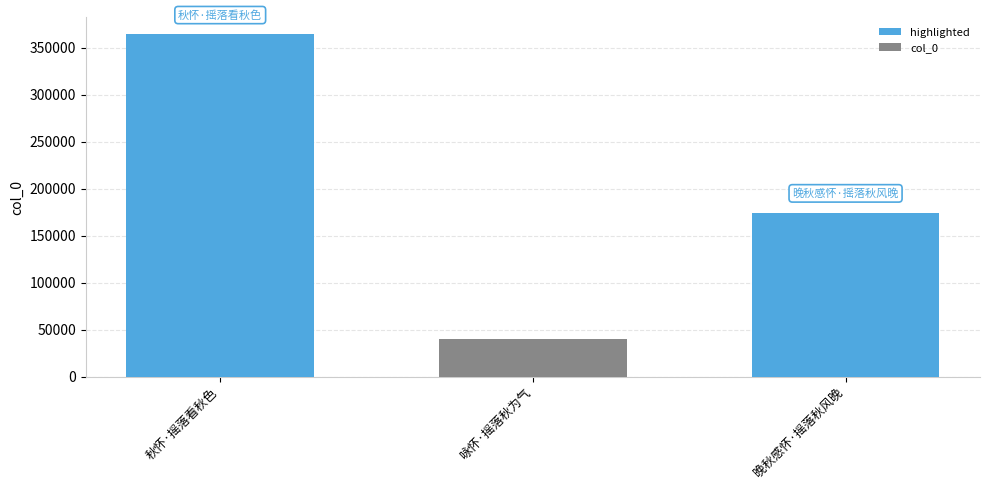

What is the change in value from 咏怀·摇落秋为气 to 晚秋感怀·摇落秋风晚?

+134268